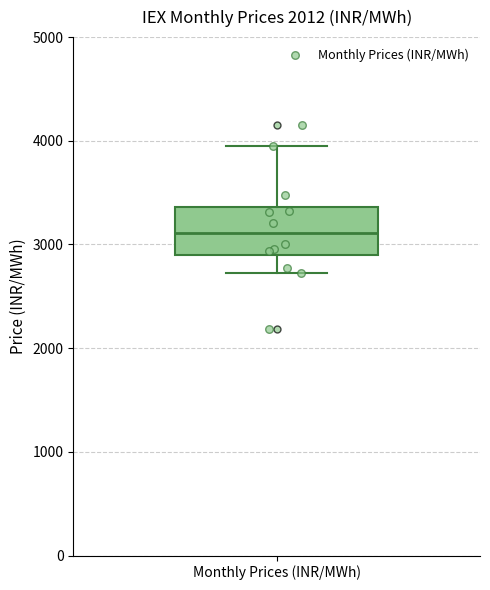

Read this box plot against the y-axis: the position of the median line, the range covered by the box, and the ends of both whiskers. The values are not printed on the chart, so give them approximately, as read against the axis.

median 3100, box 2900 to 3400, whiskers 2700 to 4000